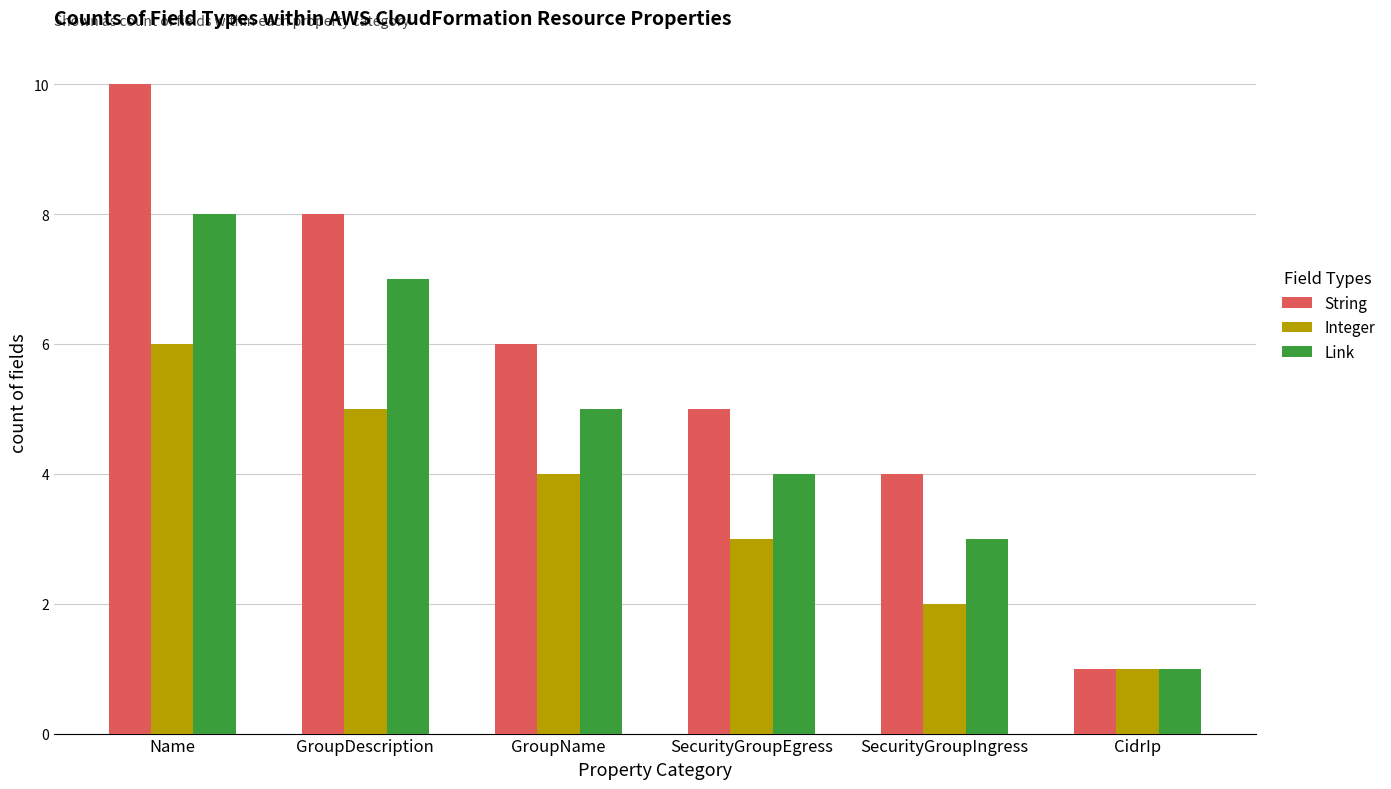

Which label corresponds to the largest value in the chart?

Name